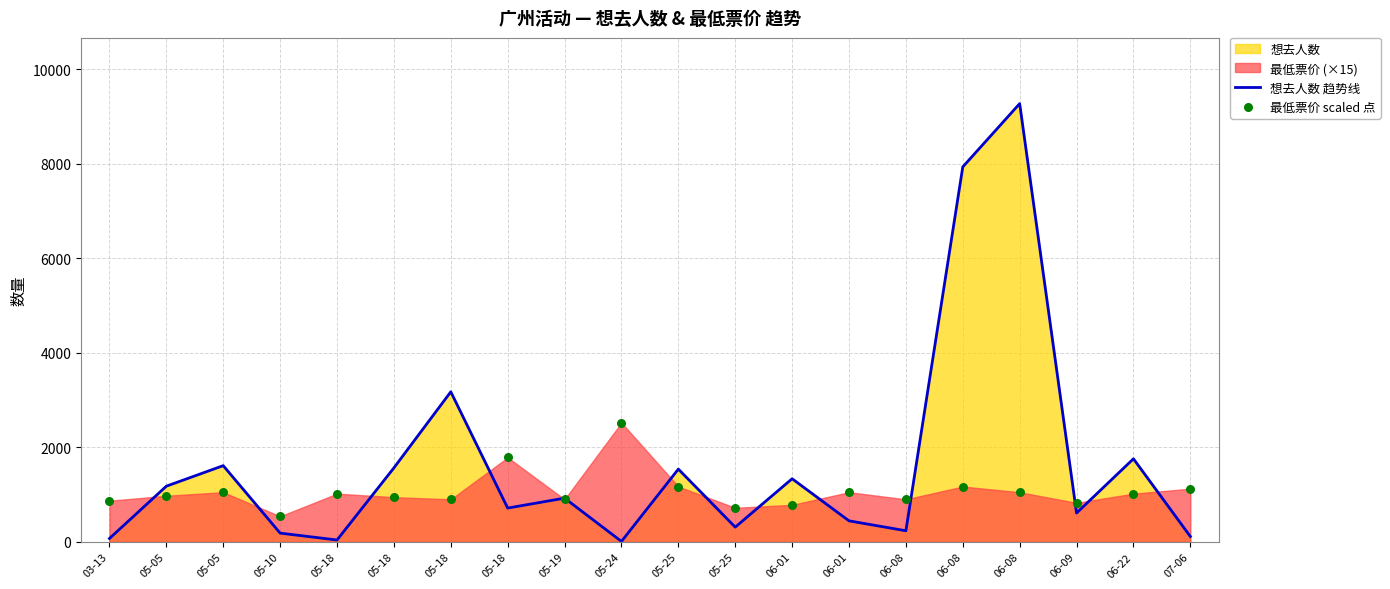

At how many categories does at least one series exceed 509?

20